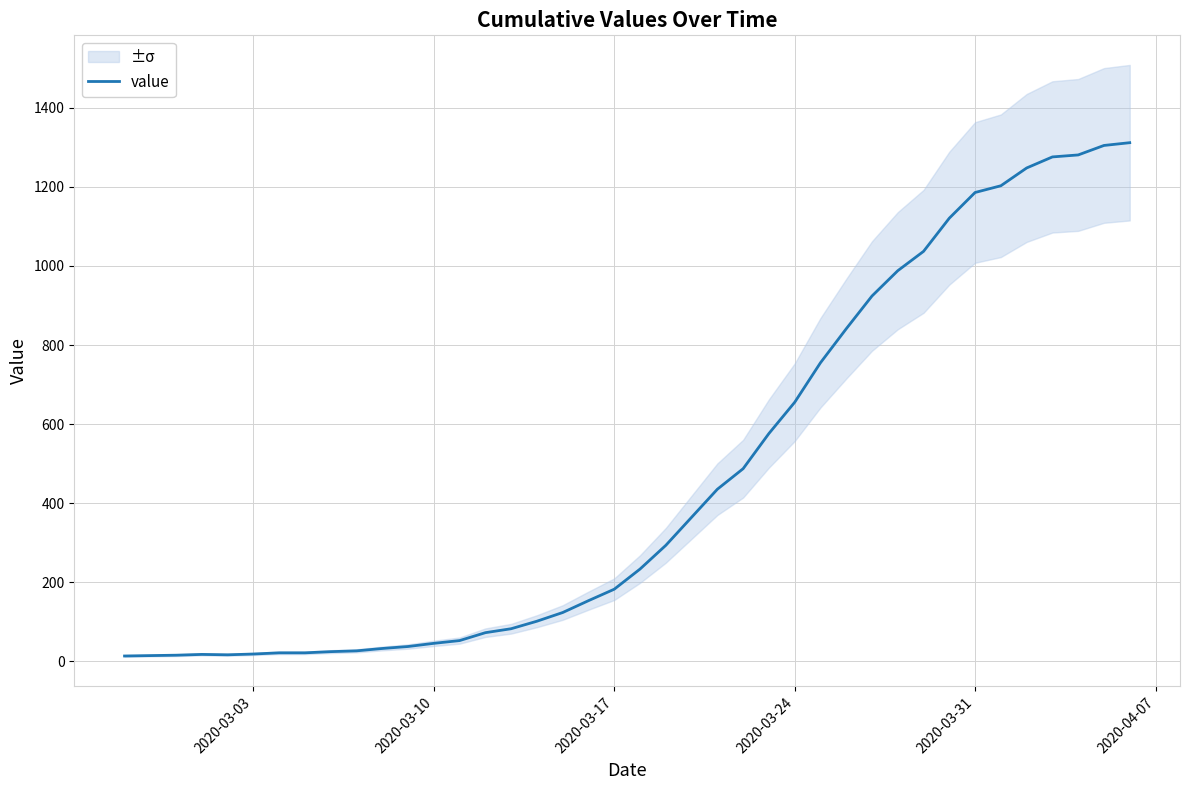

How many interior local valleys (lower than both neighbors) does the data have?

1